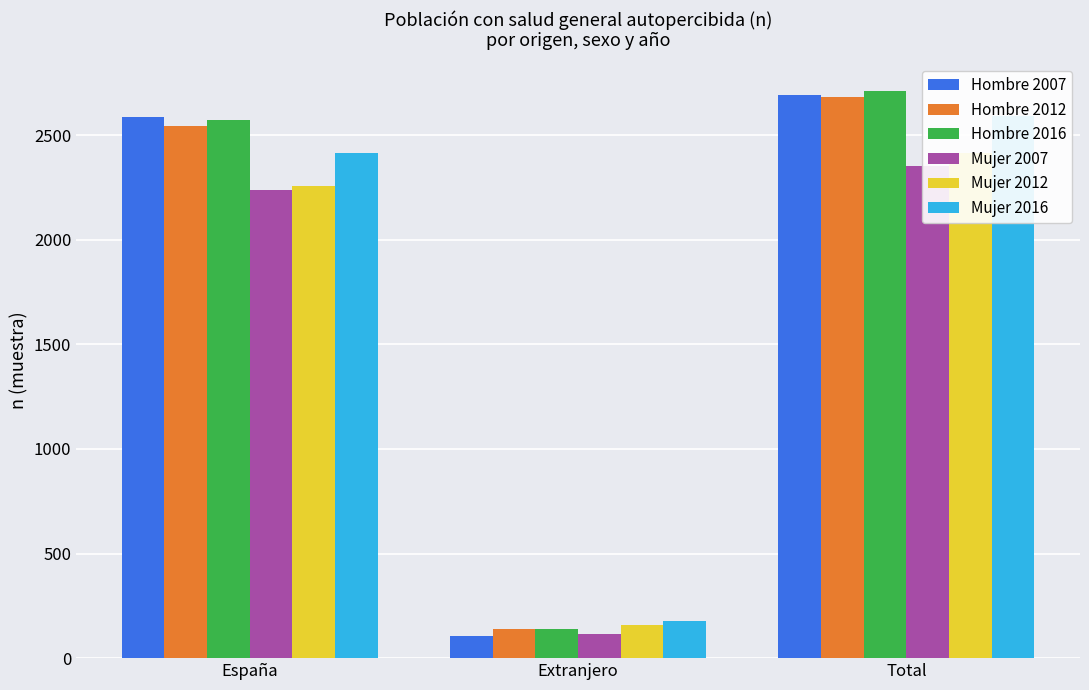

Which category has the highest value in the Hombre 2012 series?

Total